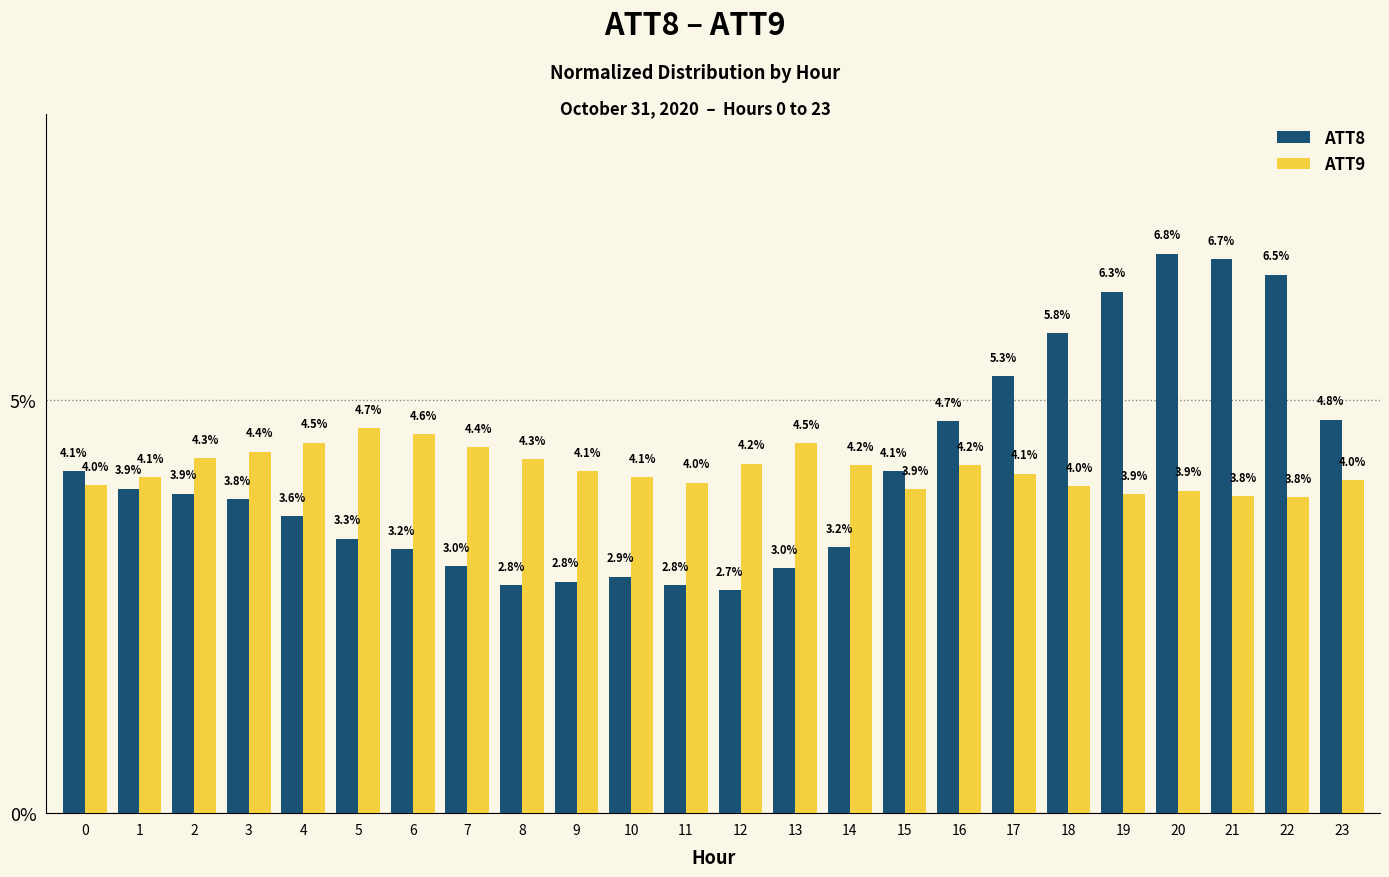

True or false: ATT9 has a value of 2.0 at 9.

False